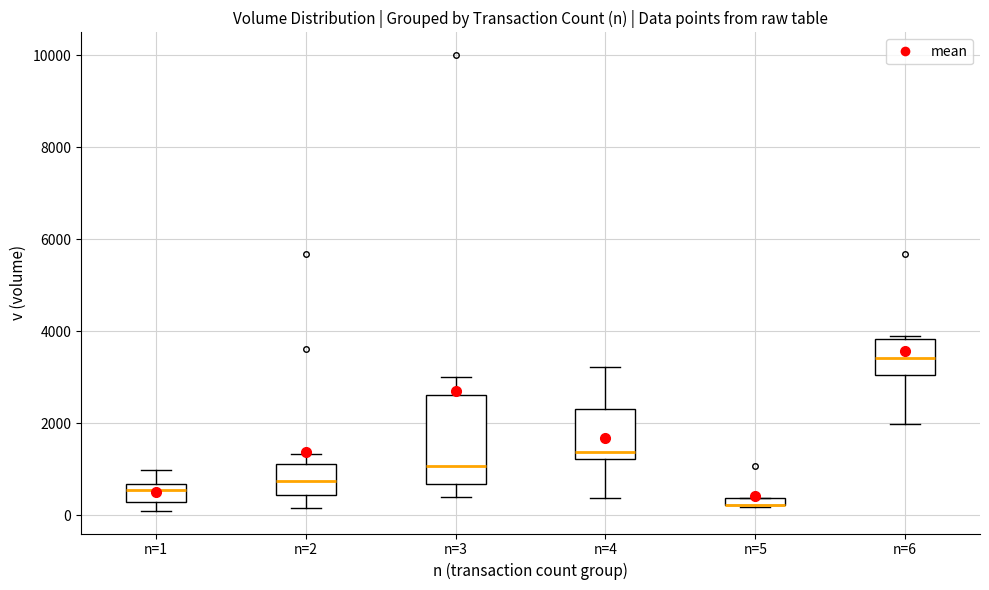

Which box is the tallest, from its lower edge to its upper edge?

n=3